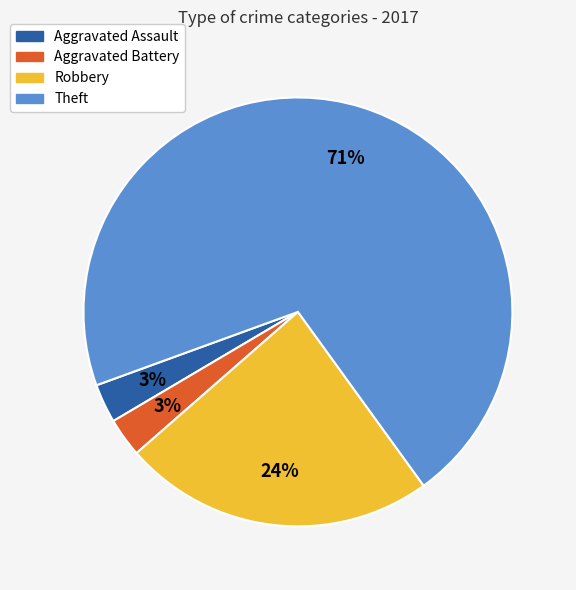

What is the majority slice?

Theft